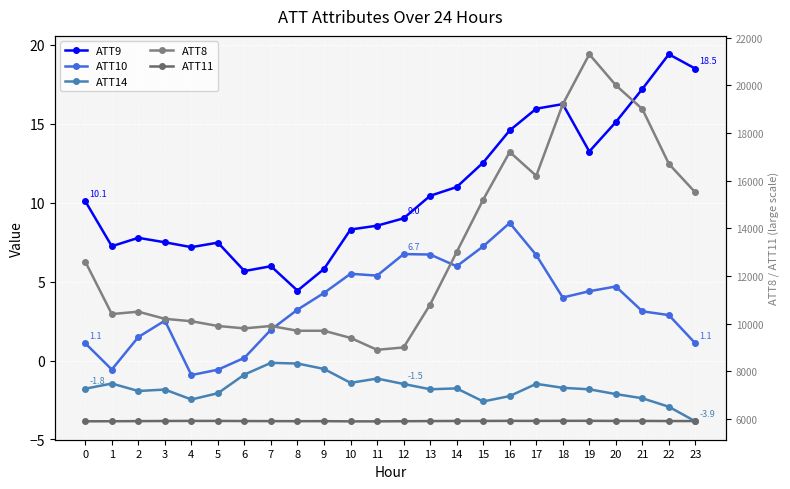

Which series has the largest total across all categories?

ATT8